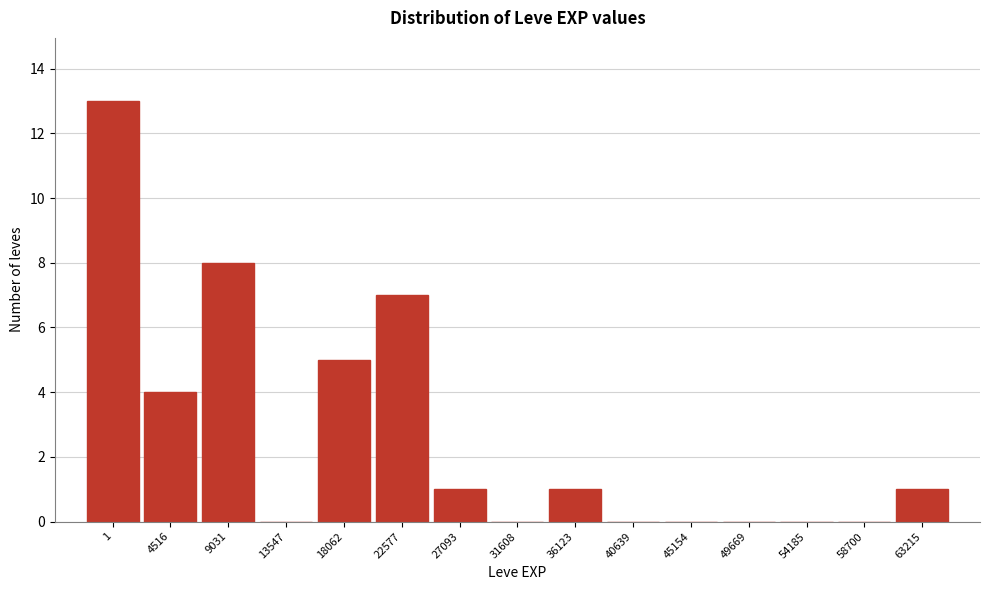

Reading left to right, transcribe all the data shown in this chart.

1=13	4516=4	9031=8	13547=0	18062=5	22577=7	27093=1	31608=0	36123=1	40639=0	45154=0	49669=0	54185=0	58700=0	63215=1